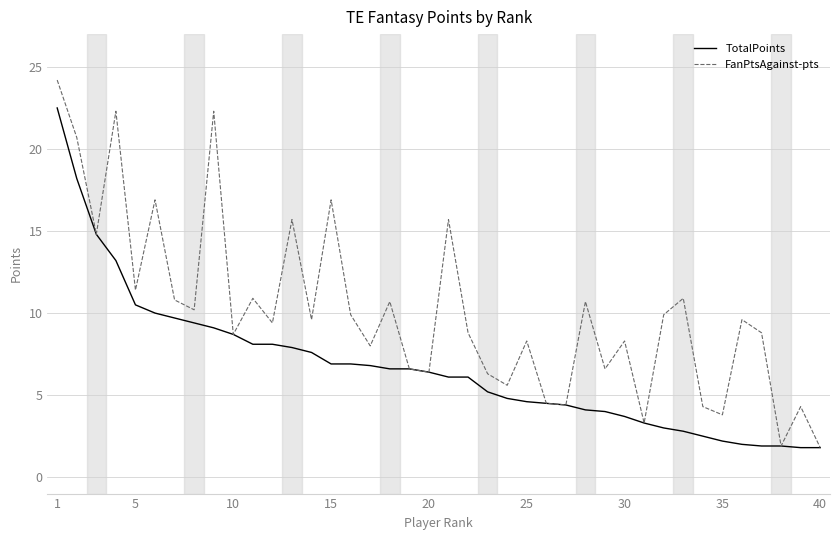

What is the minimum value for TotalPoints?

1.8